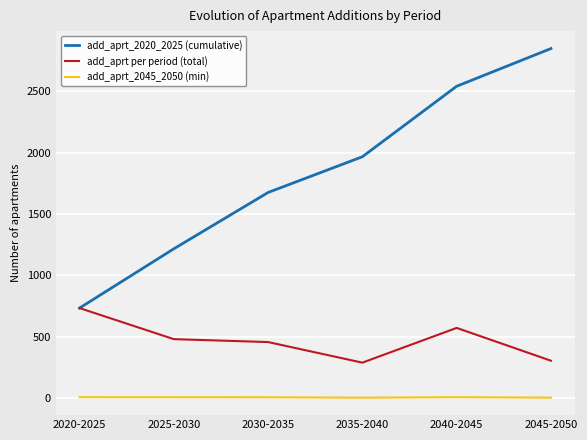

Count the number of data series in this chart.

3